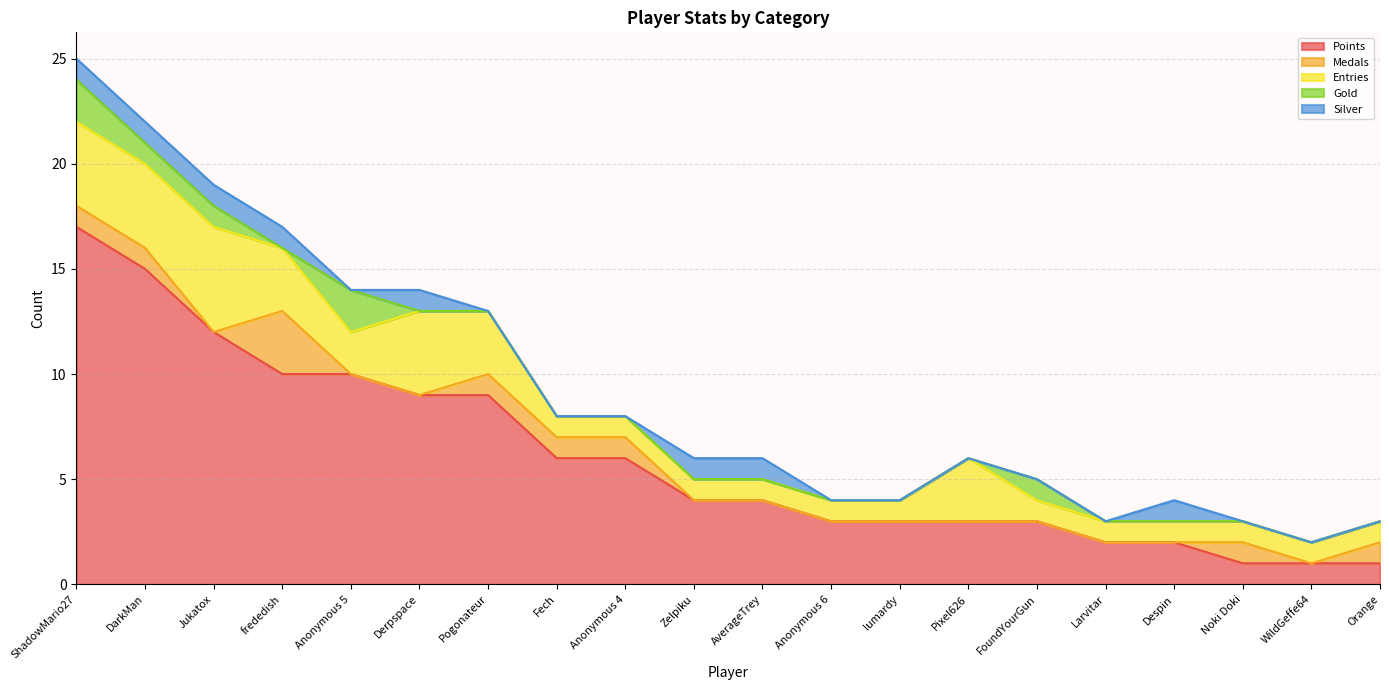

Reading right to left, what are all the values shown in this chart?

Points: 1	1	1	2	2	3	3	3	3	4	4	6	6	9	9	10	10	12	15	17
Medals: 1	0	1	0	0	0	0	0	0	0	0	1	1	1	0	0	3	0	1	1
Entries: 1	1	1	1	1	1	3	1	1	1	1	1	1	3	4	2	3	5	4	4
Gold: 0	0	0	0	0	1	0	0	0	0	0	0	0	0	0	2	0	1	1	2
Silver: 0	0	0	1	0	0	0	0	0	1	1	0	0	0	1	0	1	1	1	1